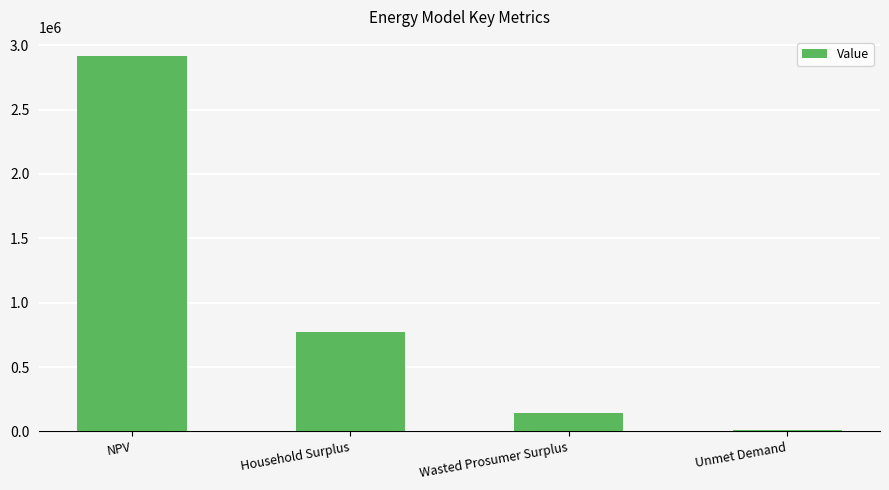

What is the change in value from Household Surplus to Unmet Demand?

-764222.6